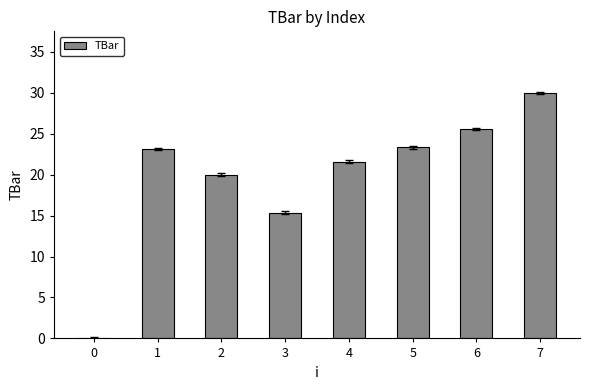

True or false: the data shows 41.5 at 1.

False